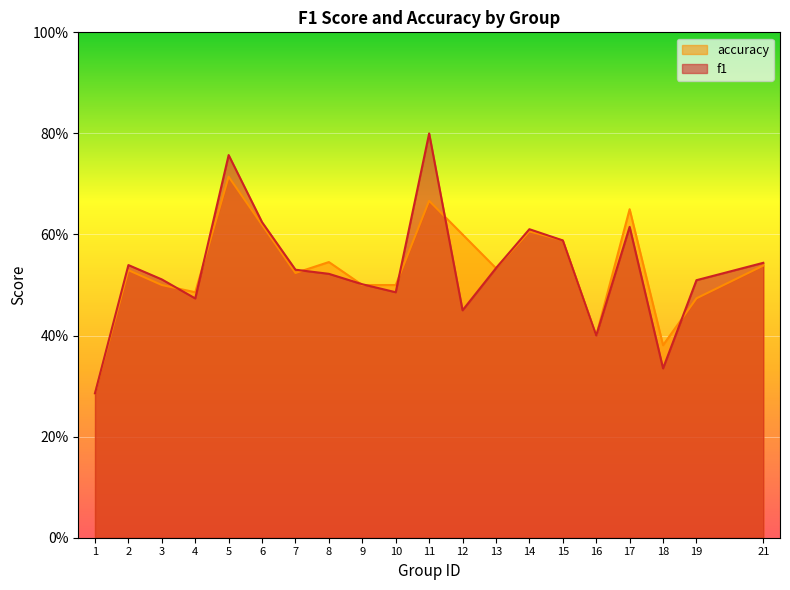

List the series in order of their peak value, highest first.

f1, accuracy